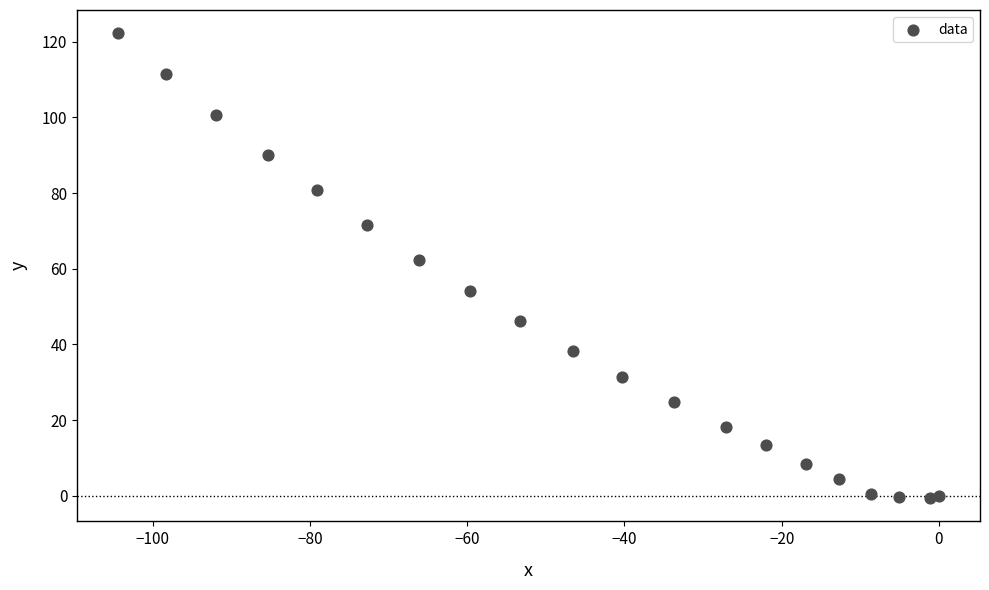

What is the range of Y values (max minus min)?

122.8